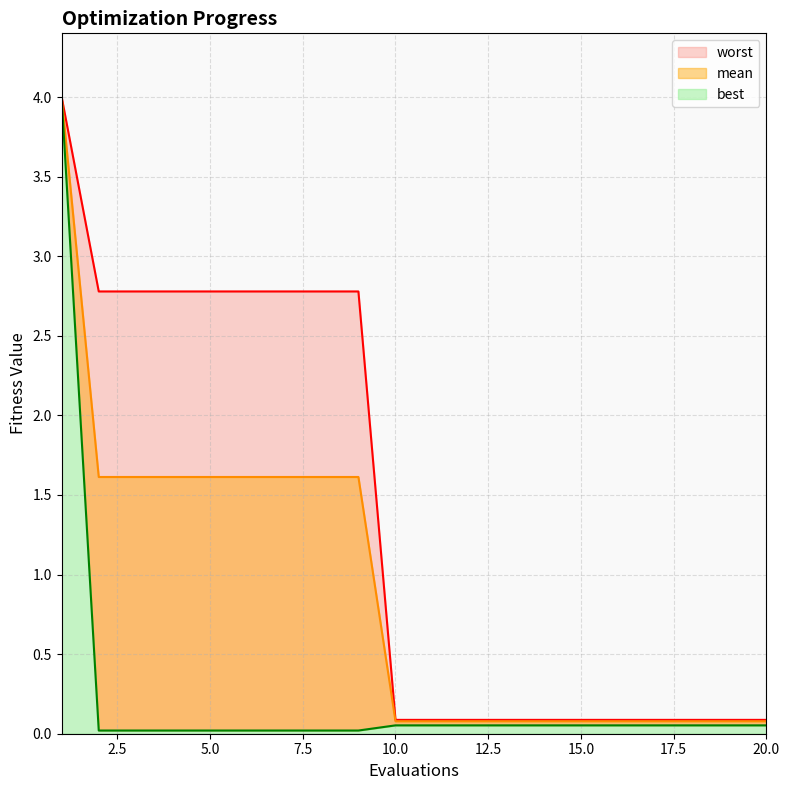

What is the lowest value of the worst series?

0.1